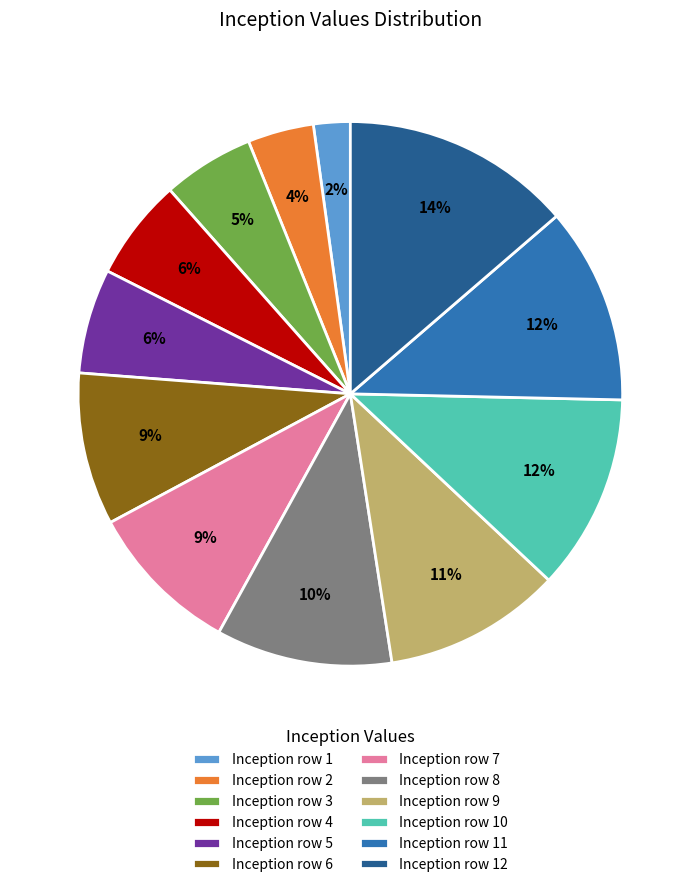

To the nearest percent, what is the combined percentage of Inception row 7 and Inception row 10?

21%